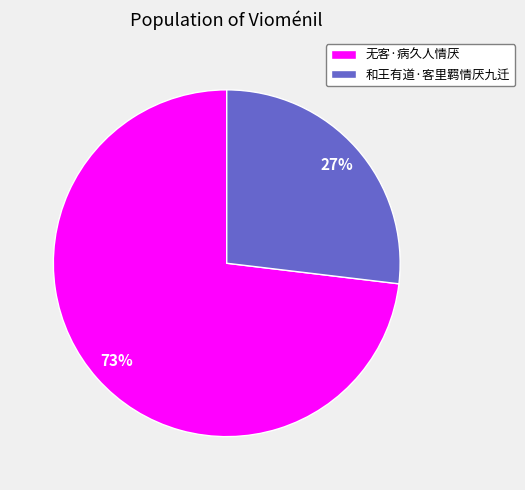

What is the ratio of the value at 和王有道·客里羁情厌九迁 to the value at 无客·病久人情厌?

0.4